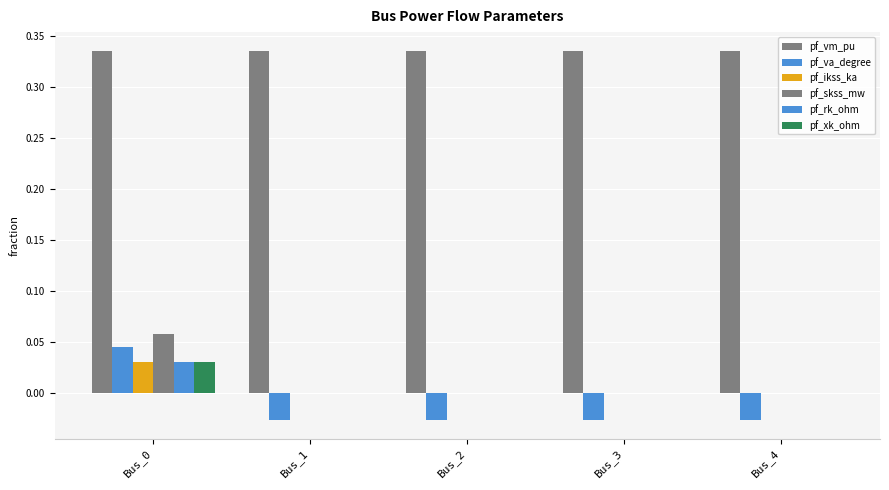

At which label does pf_skss_mw reach its peak?

Bus_0